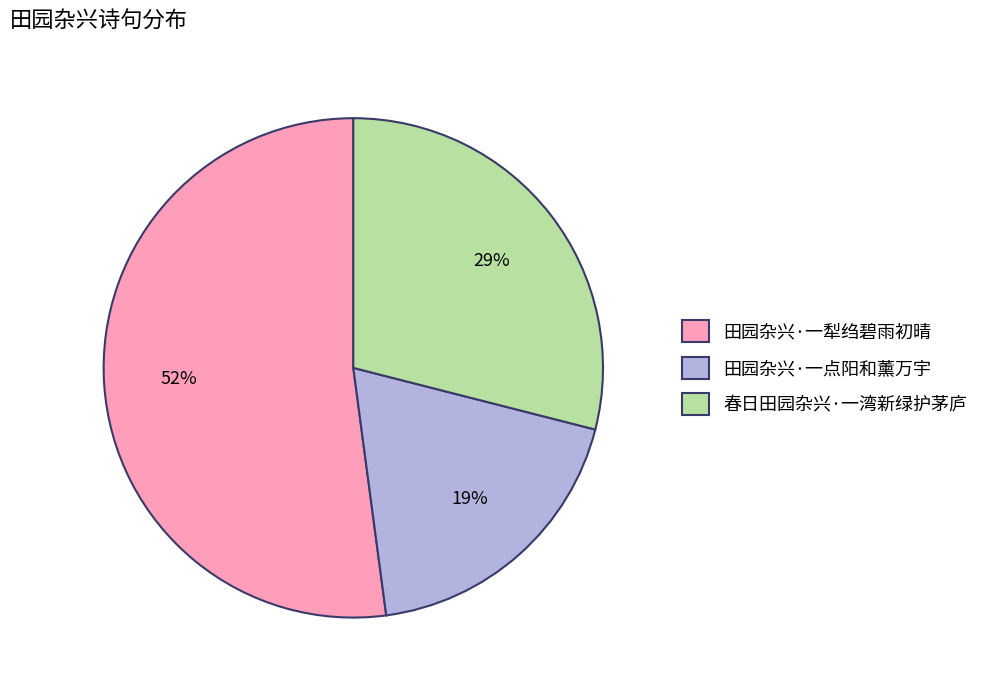

The 田园杂兴·一犁绉碧雨初晴 slice represents 52% of the pie. True or false?

True